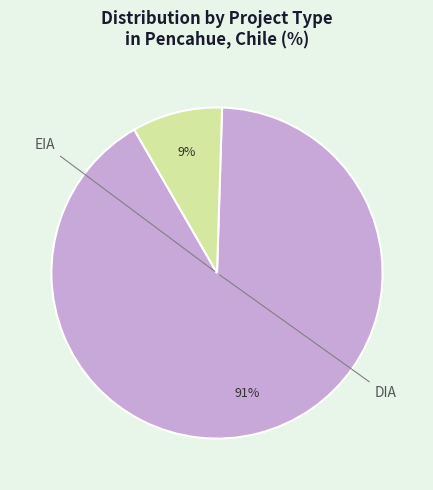

Does any single category account for the majority?

Yes